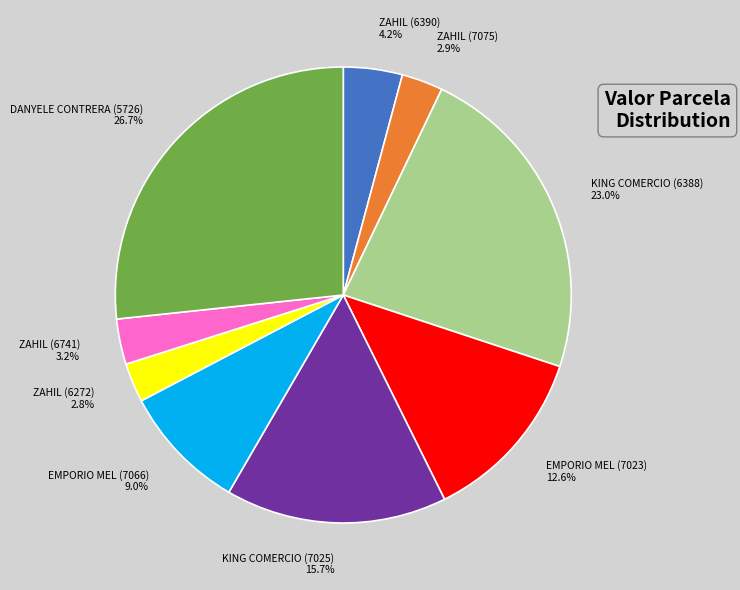

Approximately how many times larger is the value at EMPORIO MEL (7023) compared to KING COMERCIO (7025)?

0.8